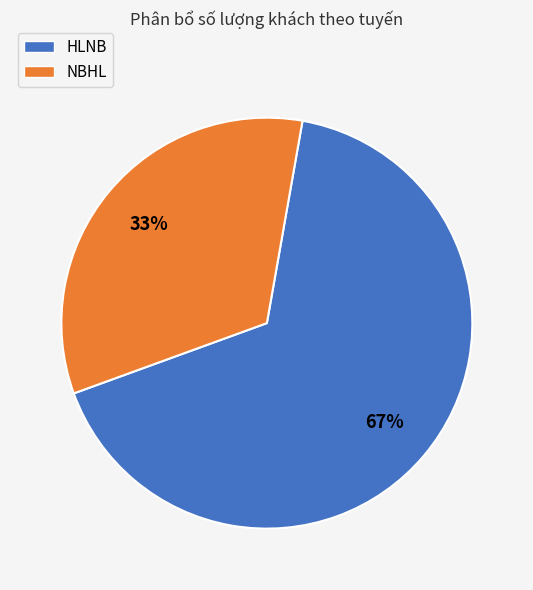

Is it true that HLNB is 56% of the pie?

False